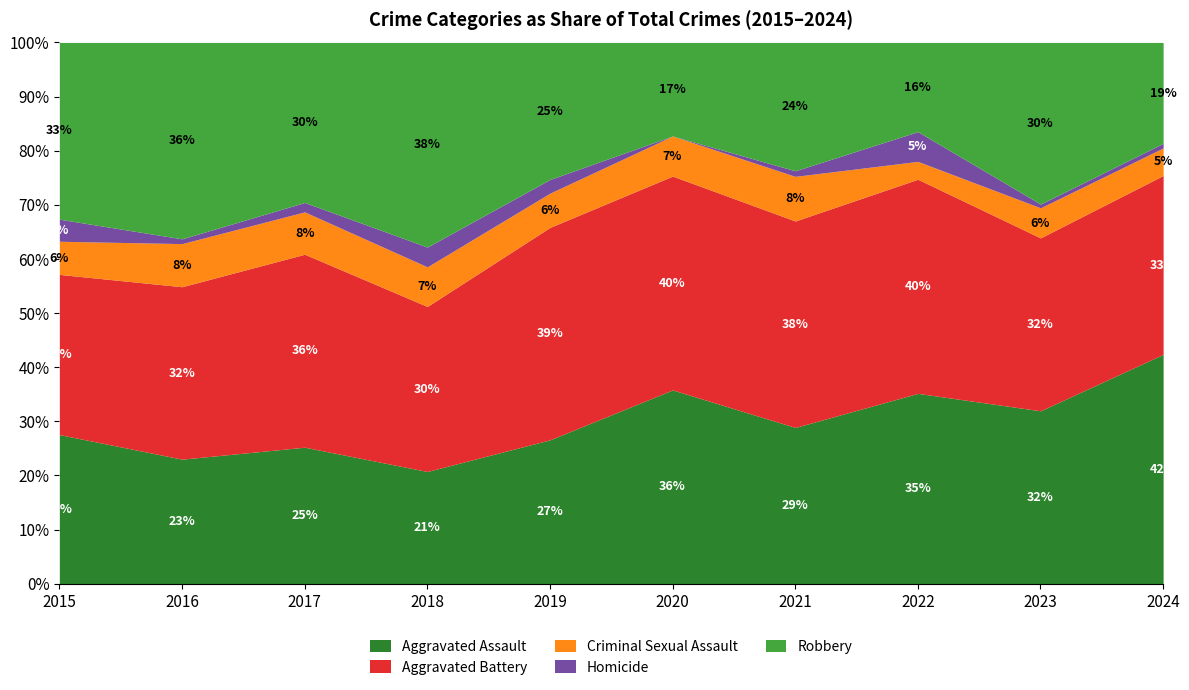

True or false: Aggravated Battery and Criminal Sexual Assault cross at least once.

False